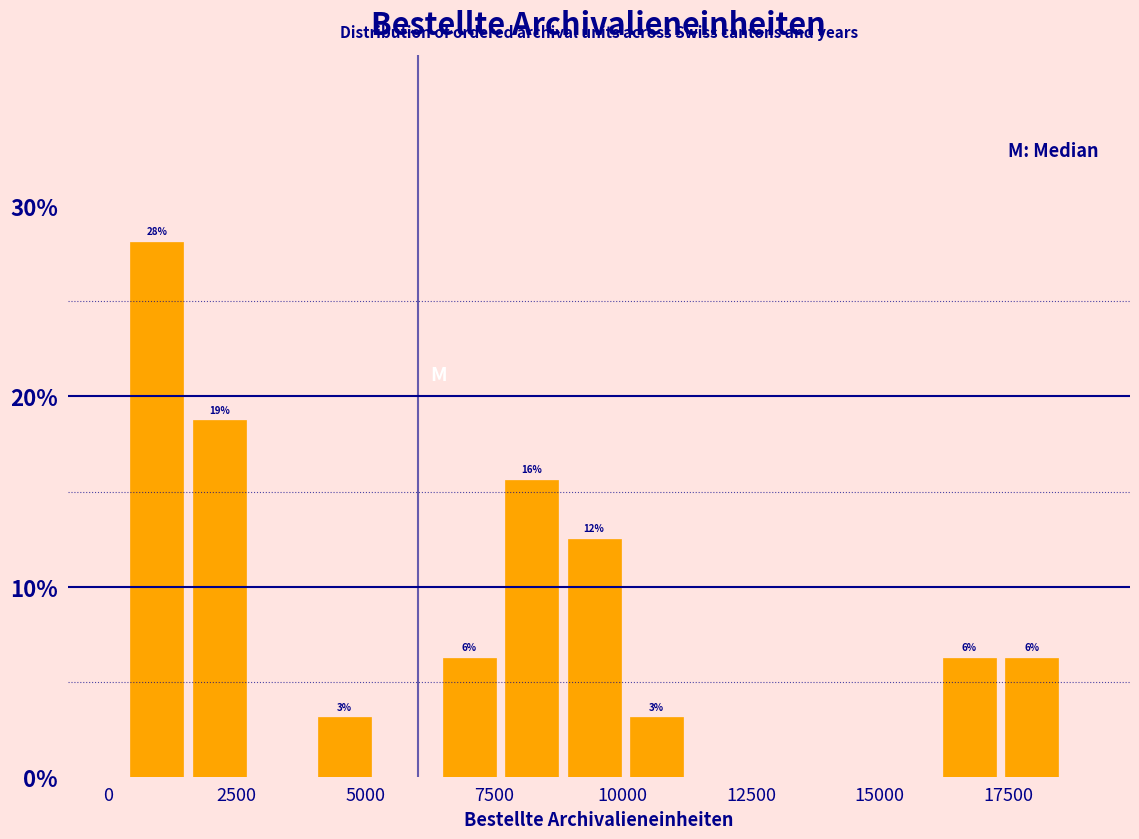

Read against the x-axis, roughly where is the centre of the tallest bar?

1000